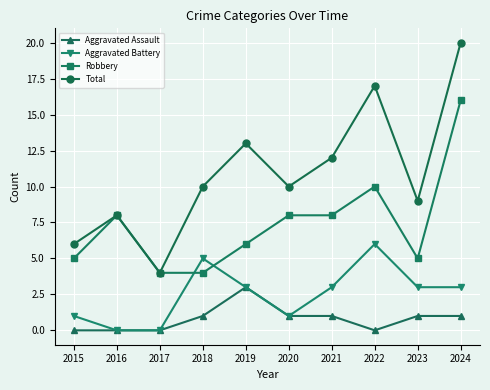

True or false: Aggravated Assault has a value of 1 at 2018.

True